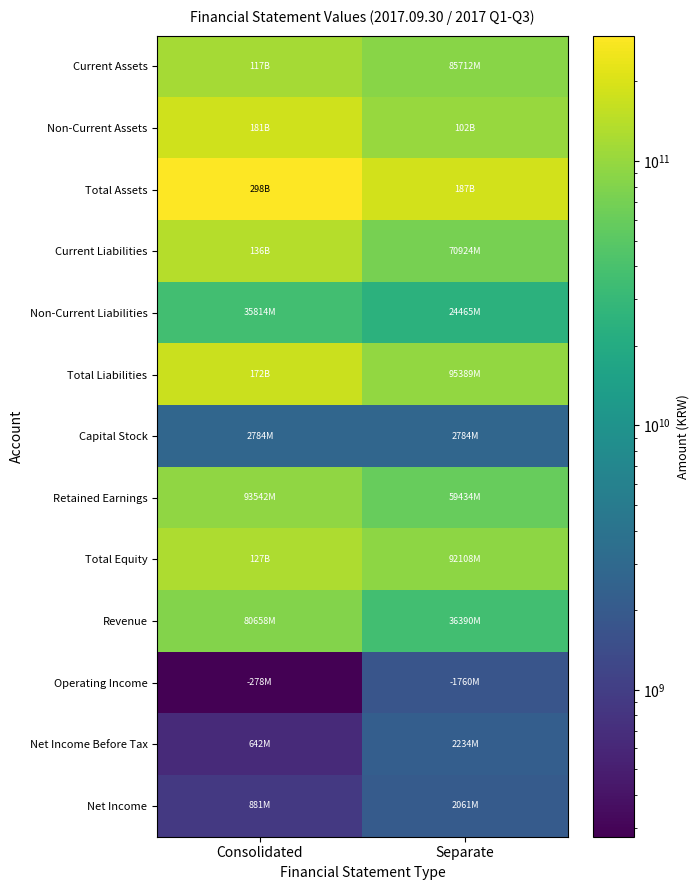

Reading right to left, transcribe all the data shown in this chart.

Current Assets: Separate=85712053133	Consolidated=117292573439
Non-Current Assets: Separate=101785269003	Consolidated=180767539072
Total Assets: Separate=187497322136	Consolidated=298060112511
Current Liabilities: Separate=70924127802	Consolidated=135728448362
Non-Current Liabilities: Separate=24464709717	Consolidated=35814195232
Total Liabilities: Separate=95388837519	Consolidated=171542643594
Capital Stock: Separate=2784106400	Consolidated=2784106400
Retained Earnings: Separate=59434373693	Consolidated=93541966311
Total Equity: Separate=92108484617	Consolidated=126517468917
Revenue: Separate=36390023212	Consolidated=80658133891
Operating Income: Separate=1759688920	Consolidated=278109570
Net Income Before Tax: Separate=2233720121	Consolidated=641714817
Net Income: Separate=2061214969	Consolidated=880776112